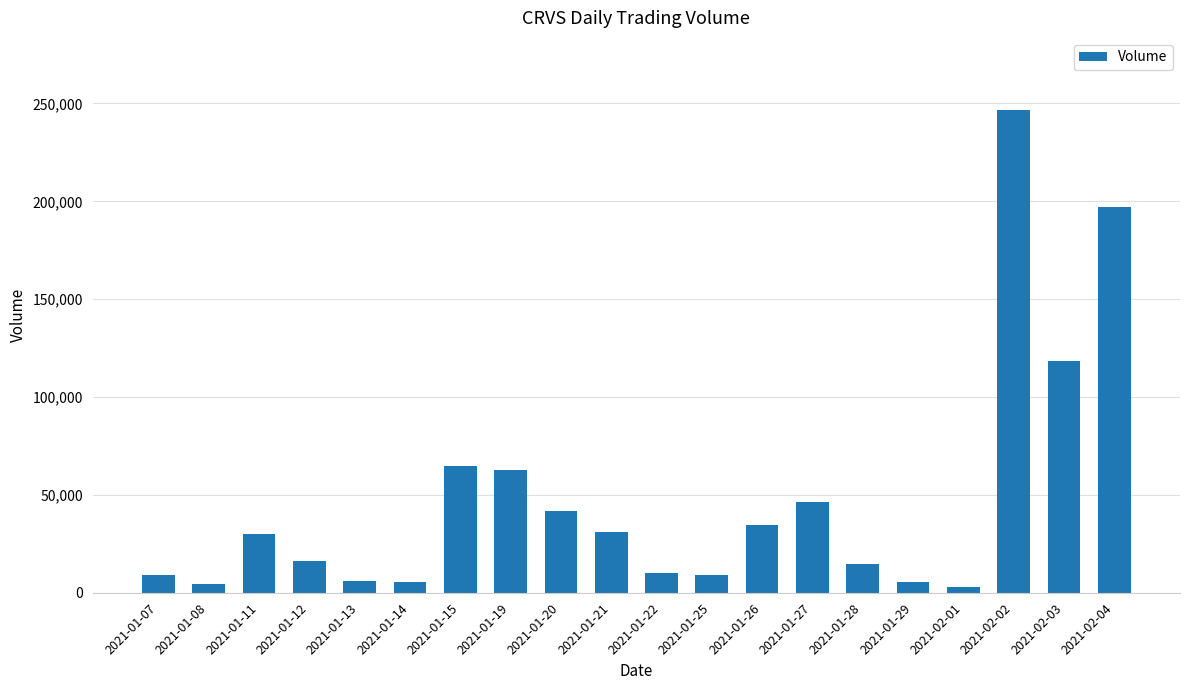

What is the difference between the maximum and second lowest values?

242271